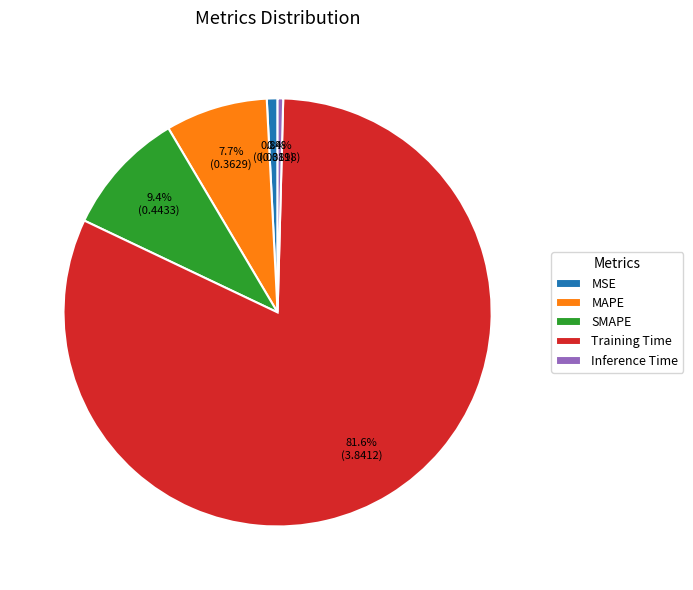

Which slice represents more than half of the pie?

Training Time